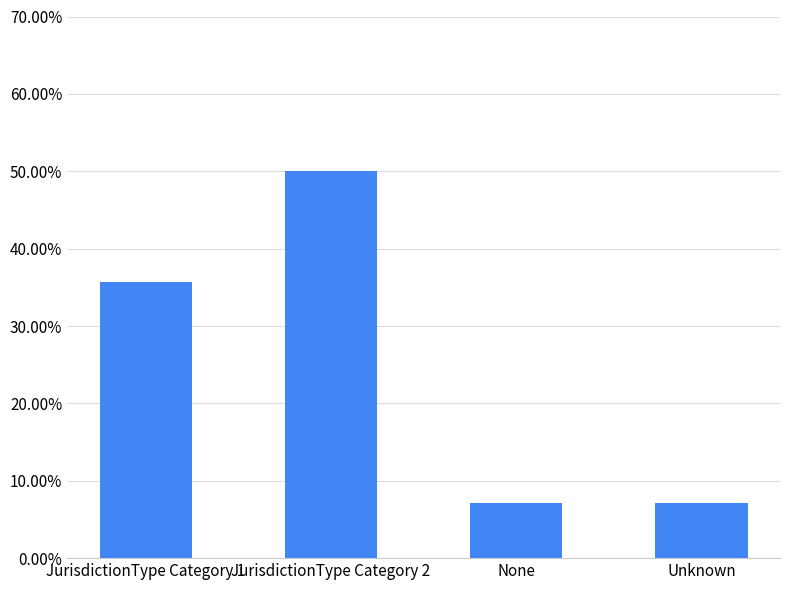

Reading left to right, list all the values displayed in this chart.

JurisdictionType Category 1=0.4	JurisdictionType Category 2=0.5	None=0.1	Unknown=0.1